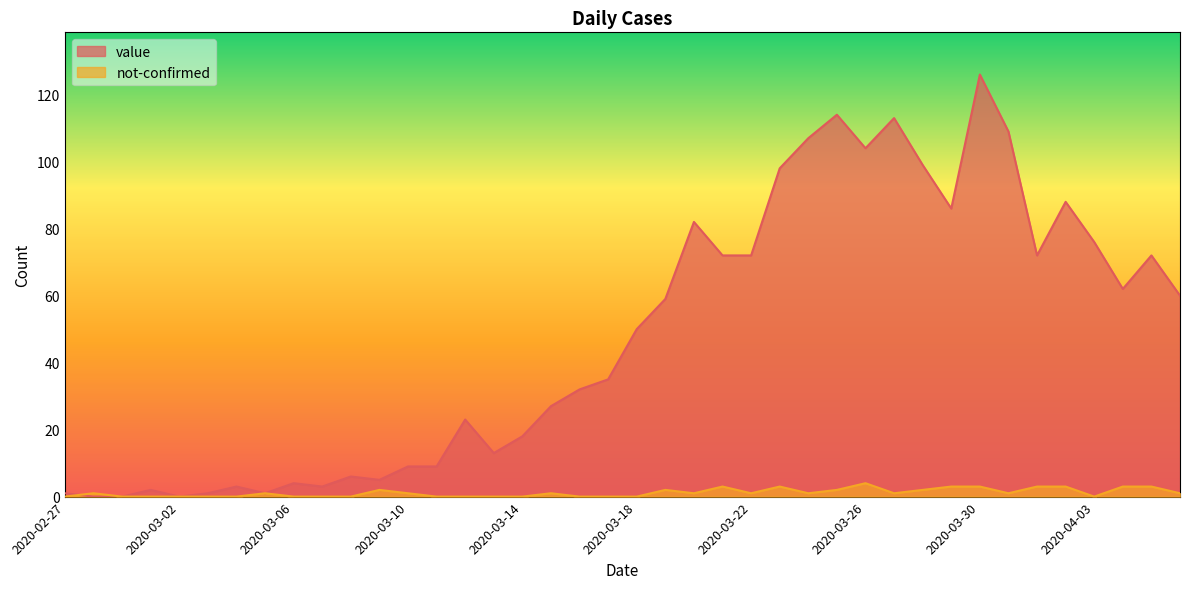

Reading left to right, transcribe all the data shown in this chart.

value: 2020-02-27=1	2020-02-28=0	2020-02-29=0	2020-03-01=2	2020-03-02=0	2020-03-03=1	2020-03-04=3	2020-03-05=1	2020-03-06=4	2020-03-07=3	2020-03-08=6	2020-03-09=5	2020-03-10=9	2020-03-11=9	2020-03-12=23	2020-03-13=13	2020-03-14=18	2020-03-15=27	2020-03-16=32	2020-03-17=35	2020-03-18=50	2020-03-19=59	2020-03-20=82	2020-03-21=72	2020-03-22=72	2020-03-23=98	2020-03-24=107	2020-03-25=114	2020-03-26=104	2020-03-27=113	2020-03-28=99	2020-03-29=86	2020-03-30=126	2020-03-31=109	2020-04-01=72	2020-04-02=88	2020-04-03=76	2020-04-04=62	2020-04-05=72	2020-04-06=60
not-confirmed: 2020-02-27=0	2020-02-28=1	2020-02-29=0	2020-03-01=0	2020-03-02=0	2020-03-03=0	2020-03-04=0	2020-03-05=1	2020-03-06=0	2020-03-07=0	2020-03-08=0	2020-03-09=2	2020-03-10=1	2020-03-11=0	2020-03-12=0	2020-03-13=0	2020-03-14=0	2020-03-15=1	2020-03-16=0	2020-03-17=0	2020-03-18=0	2020-03-19=2	2020-03-20=1	2020-03-21=3	2020-03-22=1	2020-03-23=3	2020-03-24=1	2020-03-25=2	2020-03-26=4	2020-03-27=1	2020-03-28=2	2020-03-29=3	2020-03-30=3	2020-03-31=1	2020-04-01=3	2020-04-02=3	2020-04-03=0	2020-04-04=3	2020-04-05=3	2020-04-06=1